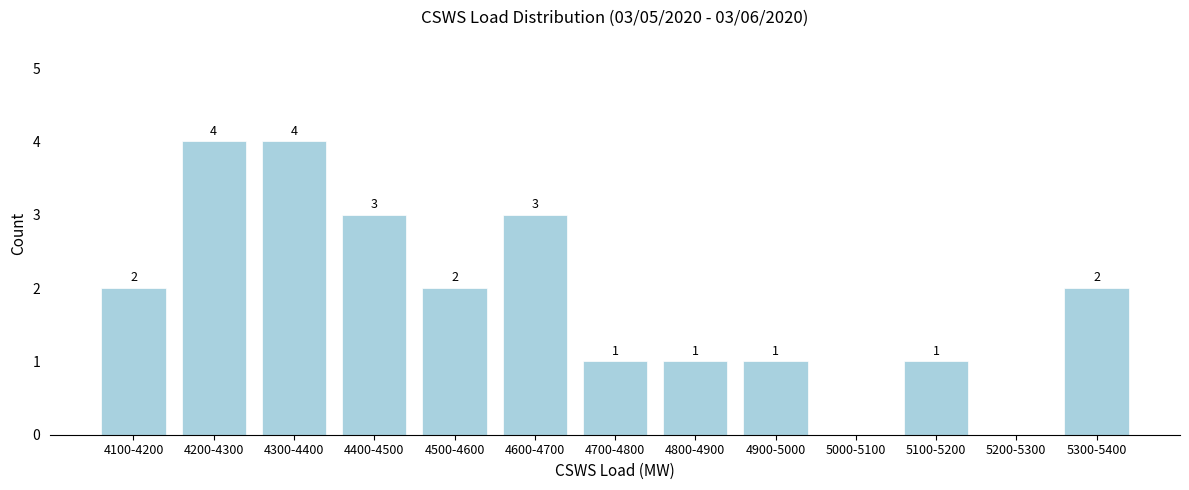

Reading left to right, extract all data points from this chart.

4100-4200=2	4200-4300=4	4300-4400=4	4400-4500=3	4500-4600=2	4600-4700=3	4700-4800=1	4800-4900=1	4900-5000=1	5000-5100=0	5100-5200=1	5200-5300=0	5300-5400=2